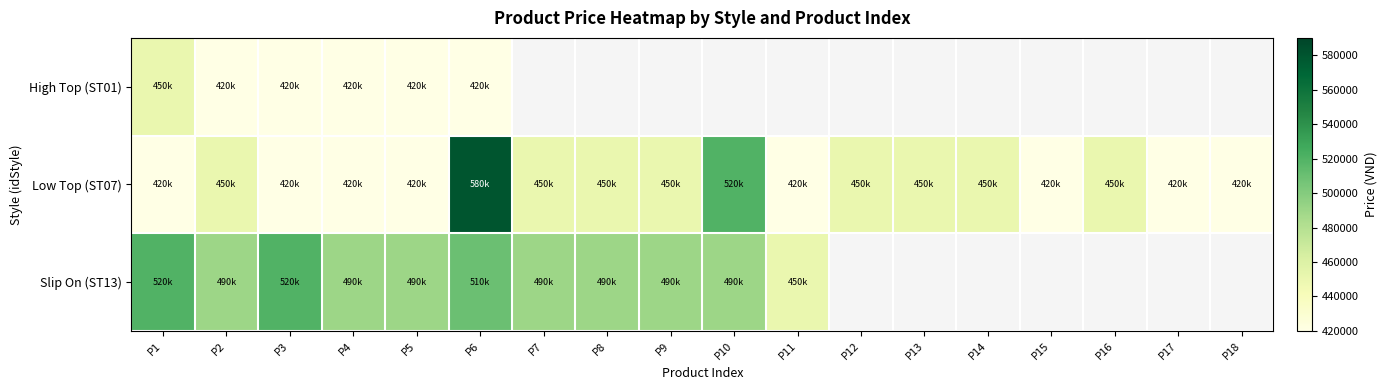

Is it true that Low Top (ST07) equals 520000.0 at P10?

True